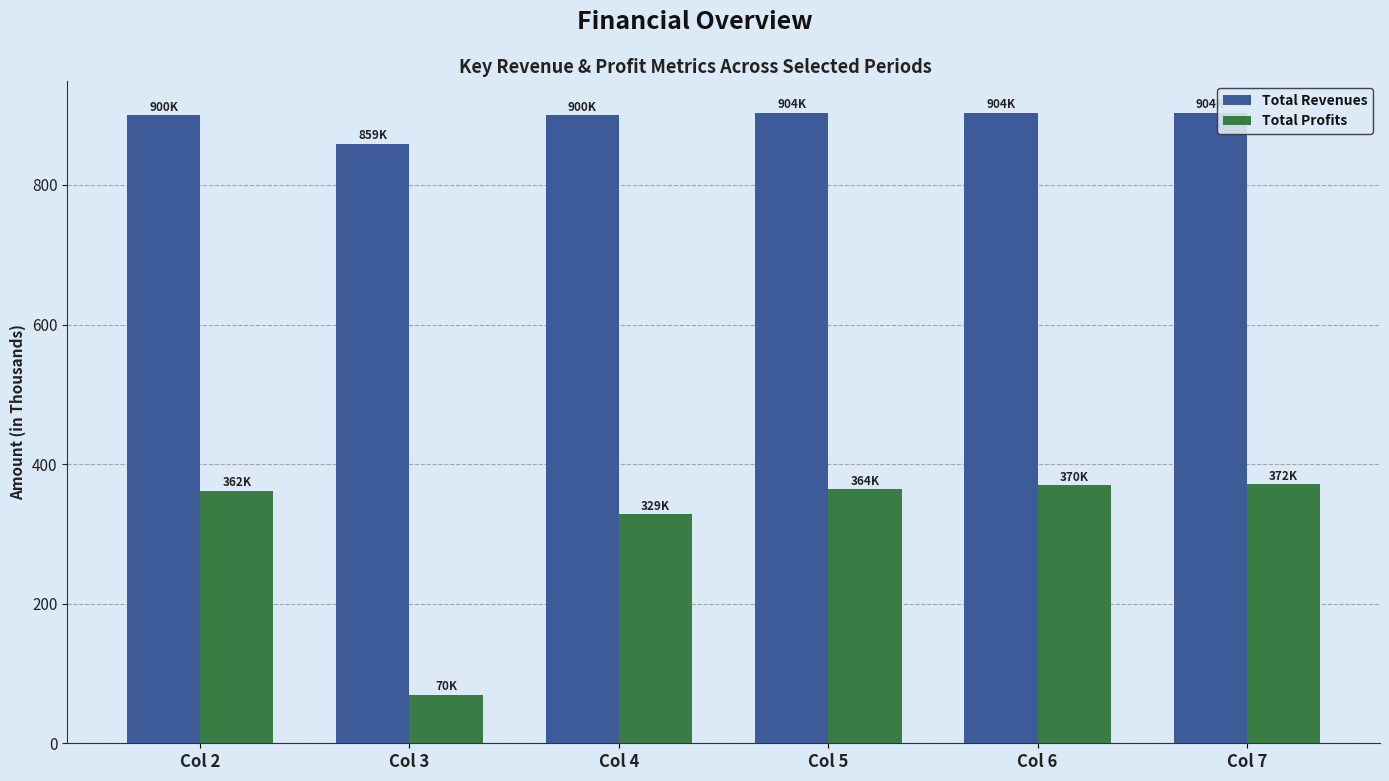

At Col 6, list the series in order from largest to smallest.

Total Revenues, Total Profits